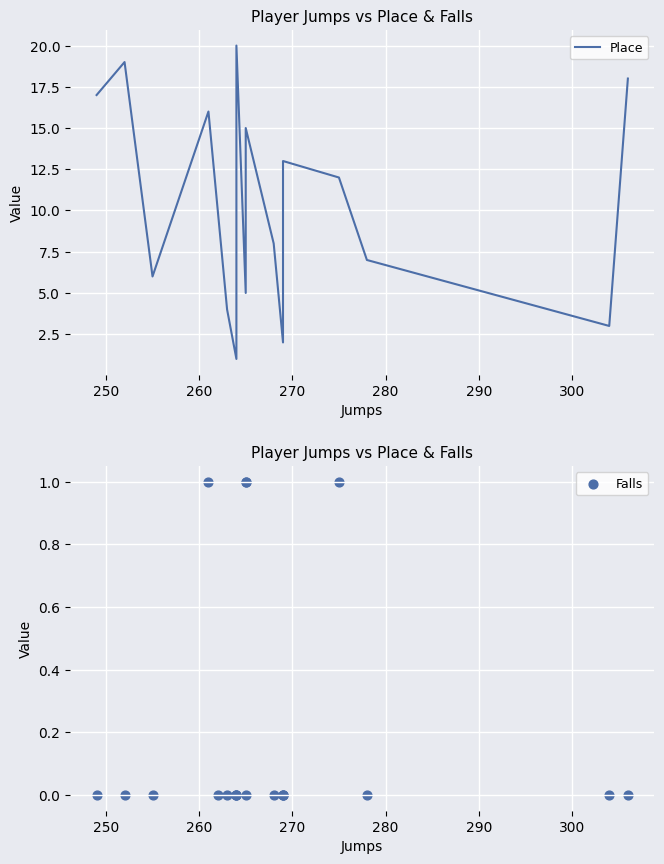

Which series has the widest spread of Y values?

Place